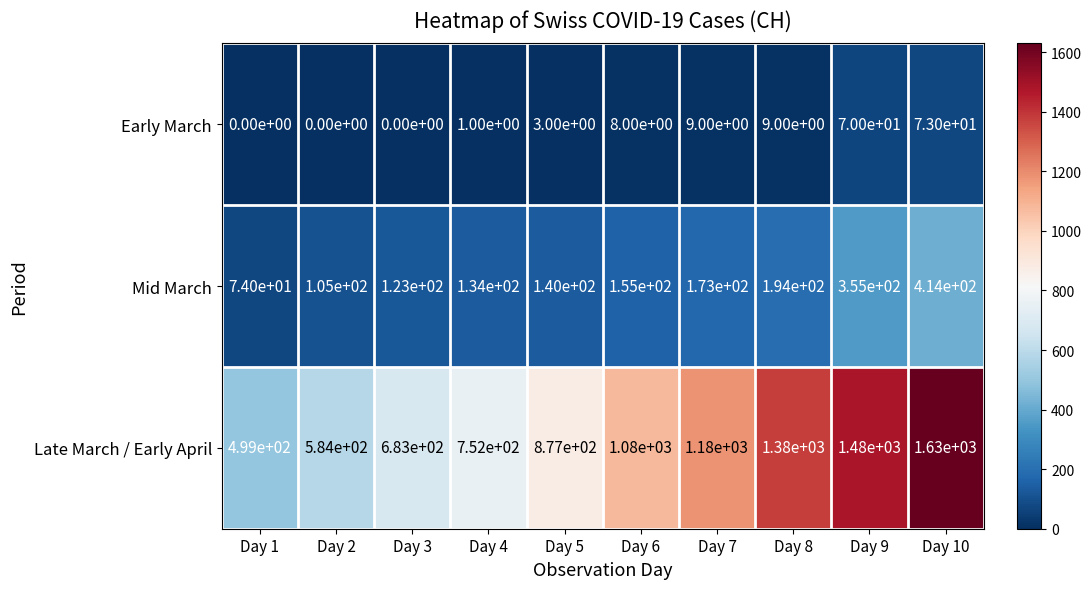

What is the sum of all Early March values?

173